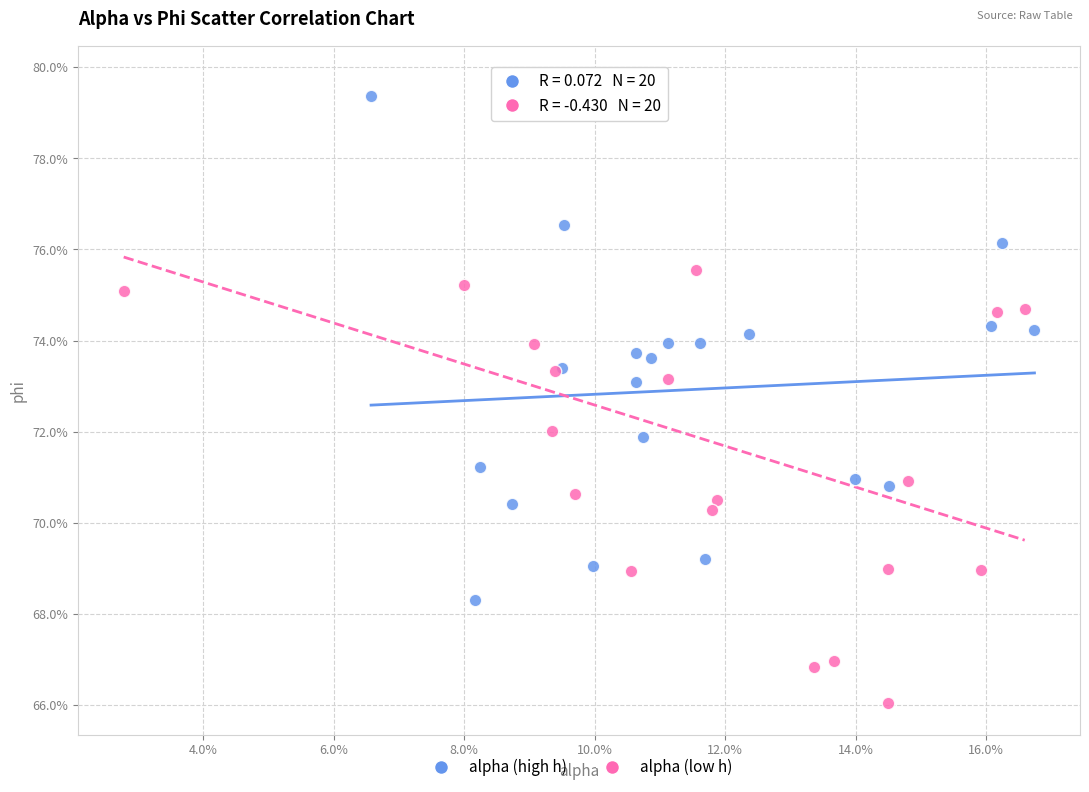

What are all the series names shown in the legend?

alpha (high h), alpha (low h)